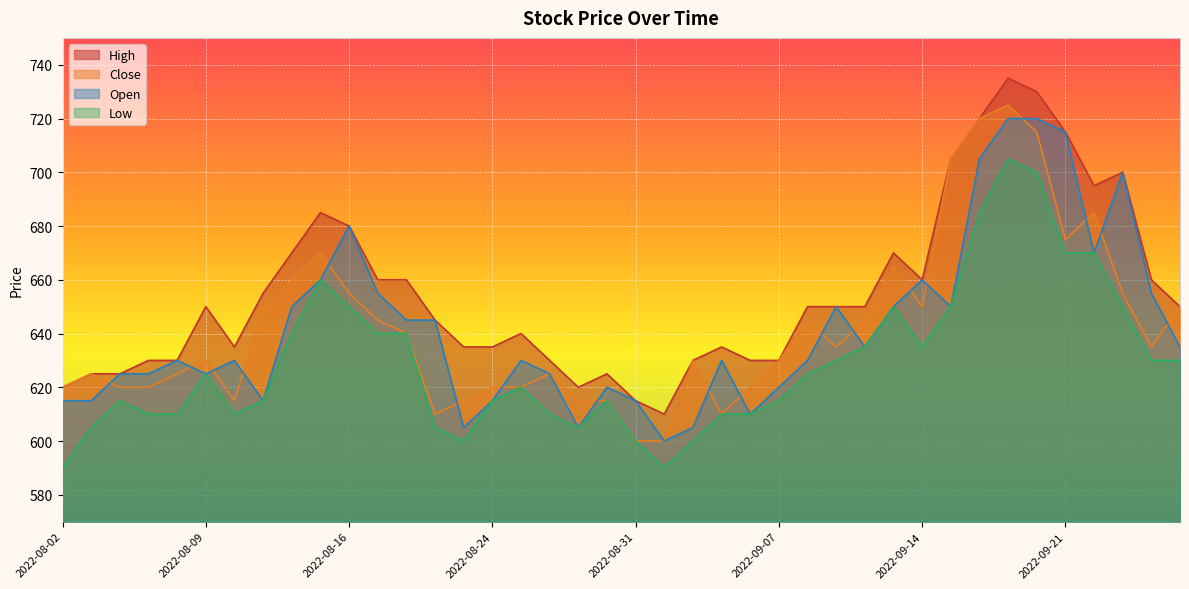

Reading left to right, transcribe all the data shown in this chart.

High: 2022-08-02=620	2022-08-03=625	2022-08-04=625	2022-08-05=630	2022-08-08=630	2022-08-09=650	2022-08-10=635	2022-08-11=655	2022-08-12=670	2022-08-15=685	2022-08-16=680	2022-08-18=660	2022-08-19=660	2022-08-22=645	2022-08-23=635	2022-08-24=635	2022-08-25=640	2022-08-26=630	2022-08-29=620	2022-08-30=625	2022-08-31=615	2022-09-01=610	2022-09-02=630	2022-09-05=635	2022-09-06=630	2022-09-07=630	2022-09-08=650	2022-09-09=650	2022-09-12=650	2022-09-13=670	2022-09-14=660	2022-09-15=705	2022-09-16=720	2022-09-19=735	2022-09-20=730	2022-09-21=715	2022-09-22=695	2022-09-23=700	2022-09-26=660	2022-09-27=650
Close: 2022-08-02=620	2022-08-03=625	2022-08-04=620	2022-08-05=620	2022-08-08=625	2022-08-09=630	2022-08-10=615	2022-08-11=650	2022-08-12=660	2022-08-15=670	2022-08-16=655	2022-08-18=645	2022-08-19=640	2022-08-22=610	2022-08-23=615	2022-08-24=620	2022-08-25=620	2022-08-26=625	2022-08-29=615	2022-08-30=615	2022-08-31=600	2022-09-01=600	2022-09-02=630	2022-09-05=610	2022-09-06=620	2022-09-07=630	2022-09-08=645	2022-09-09=635	2022-09-12=645	2022-09-13=665	2022-09-14=650	2022-09-15=705	2022-09-16=720	2022-09-19=725	2022-09-20=715	2022-09-21=675	2022-09-22=685	2022-09-23=655	2022-09-26=635	2022-09-27=650
Open: 2022-08-02=615	2022-08-03=615	2022-08-04=625	2022-08-05=625	2022-08-08=630	2022-08-09=625	2022-08-10=630	2022-08-11=615	2022-08-12=650	2022-08-15=660	2022-08-16=680	2022-08-18=655	2022-08-19=645	2022-08-22=645	2022-08-23=605	2022-08-24=615	2022-08-25=630	2022-08-26=625	2022-08-29=605	2022-08-30=620	2022-08-31=615	2022-09-01=600	2022-09-02=605	2022-09-05=630	2022-09-06=610	2022-09-07=620	2022-09-08=630	2022-09-09=650	2022-09-12=635	2022-09-13=650	2022-09-14=660	2022-09-15=650	2022-09-16=705	2022-09-19=720	2022-09-20=720	2022-09-21=715	2022-09-22=670	2022-09-23=700	2022-09-26=655	2022-09-27=635
Low: 2022-08-02=590	2022-08-03=605	2022-08-04=615	2022-08-05=610	2022-08-08=610	2022-08-09=625	2022-08-10=610	2022-08-11=615	2022-08-12=640	2022-08-15=660	2022-08-16=650	2022-08-18=640	2022-08-19=640	2022-08-22=605	2022-08-23=600	2022-08-24=615	2022-08-25=620	2022-08-26=610	2022-08-29=605	2022-08-30=615	2022-08-31=600	2022-09-01=590	2022-09-02=600	2022-09-05=610	2022-09-06=610	2022-09-07=615	2022-09-08=625	2022-09-09=630	2022-09-12=635	2022-09-13=650	2022-09-14=635	2022-09-15=650	2022-09-16=685	2022-09-19=705	2022-09-20=700	2022-09-21=670	2022-09-22=670	2022-09-23=650	2022-09-26=630	2022-09-27=630